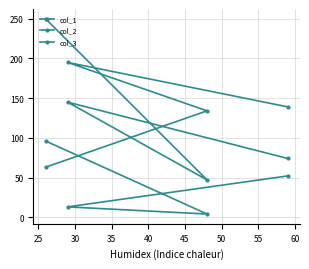

How many values in the col_1 series exceed 145?

1